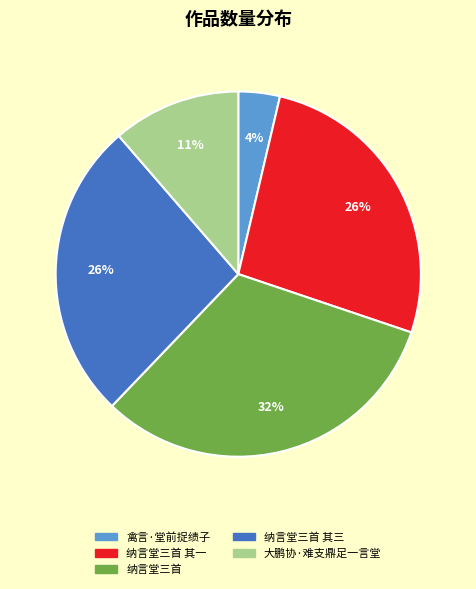

To the nearest percent, what is the average slice percentage?

20%